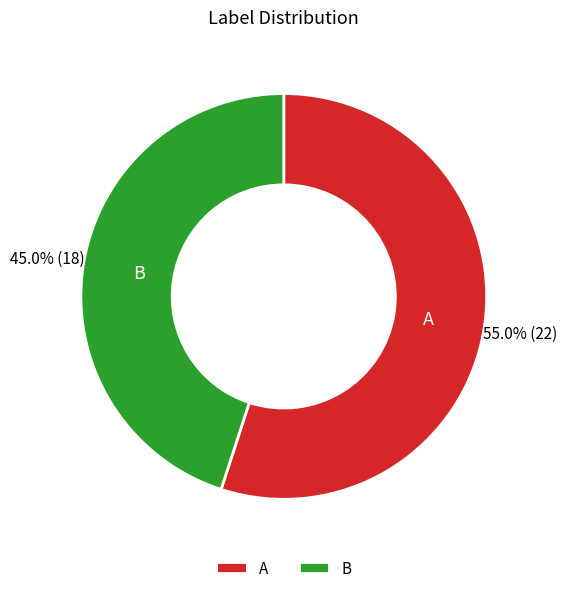

Do A and B together represent more than half of the pie?

Yes